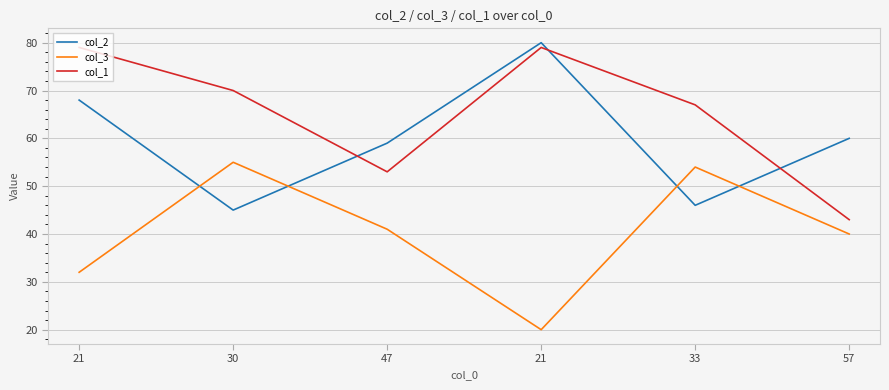

Where does the col_3 series first go above 41?

30